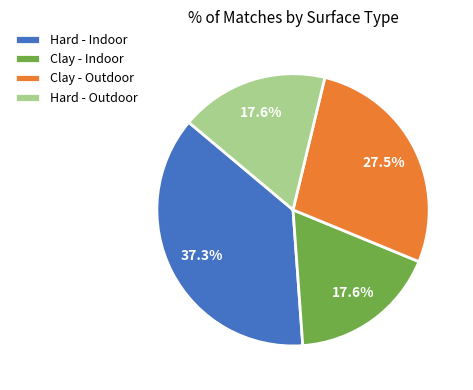

How many slices are in this pie chart?

4